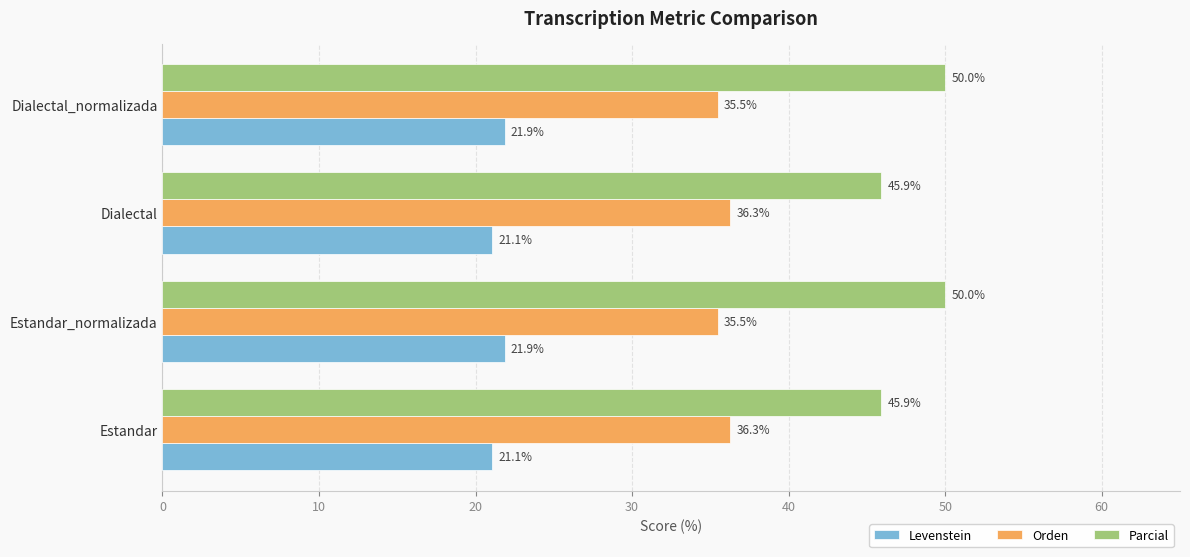

Which series has the largest range (max minus min)?

Parcial